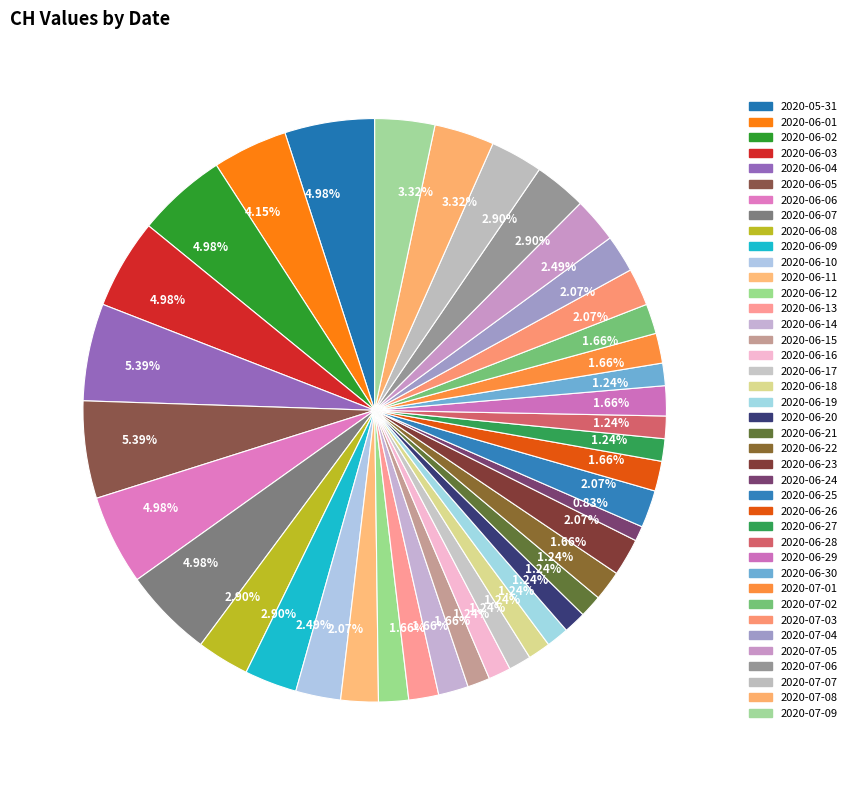

True or false: 2020-06-15 accounts for 1% of the total.

True